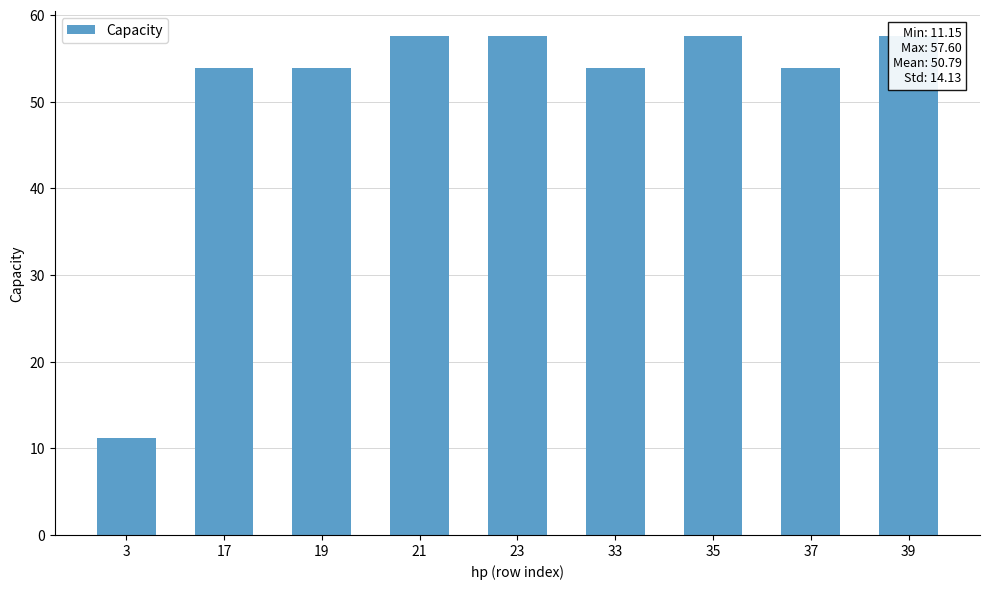

What is the minimum value shown in the chart?

11.1